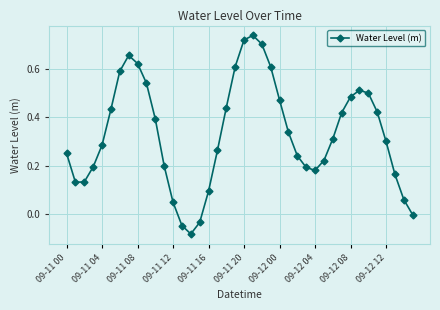

True or false: there are more than 2 points higher than both neighbors.

True